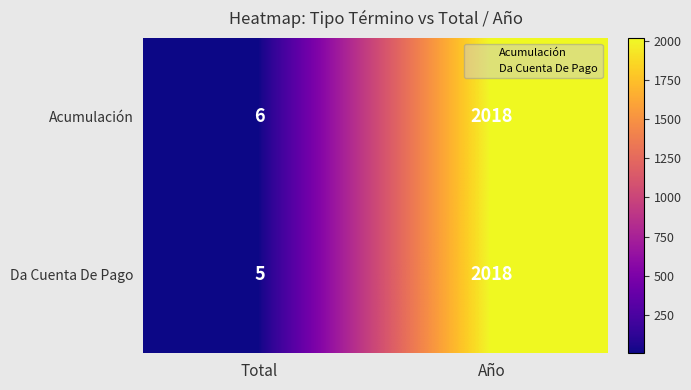

Which series has the largest total across all categories?

Acumulación